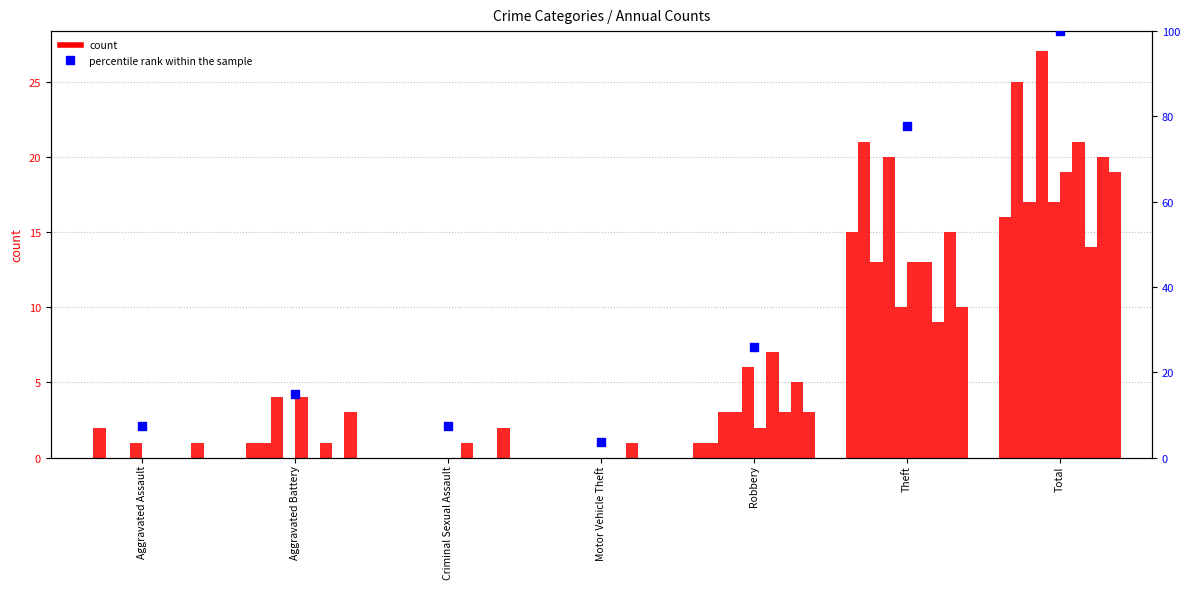

What is the ratio of the value at Robbery to the value at Criminal Sexual Assault?

3.5